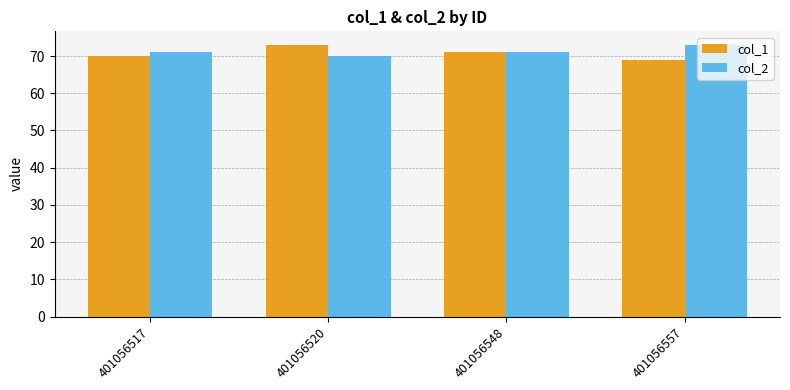

At 401056520, list the series in order from smallest to largest.

col_2, col_1